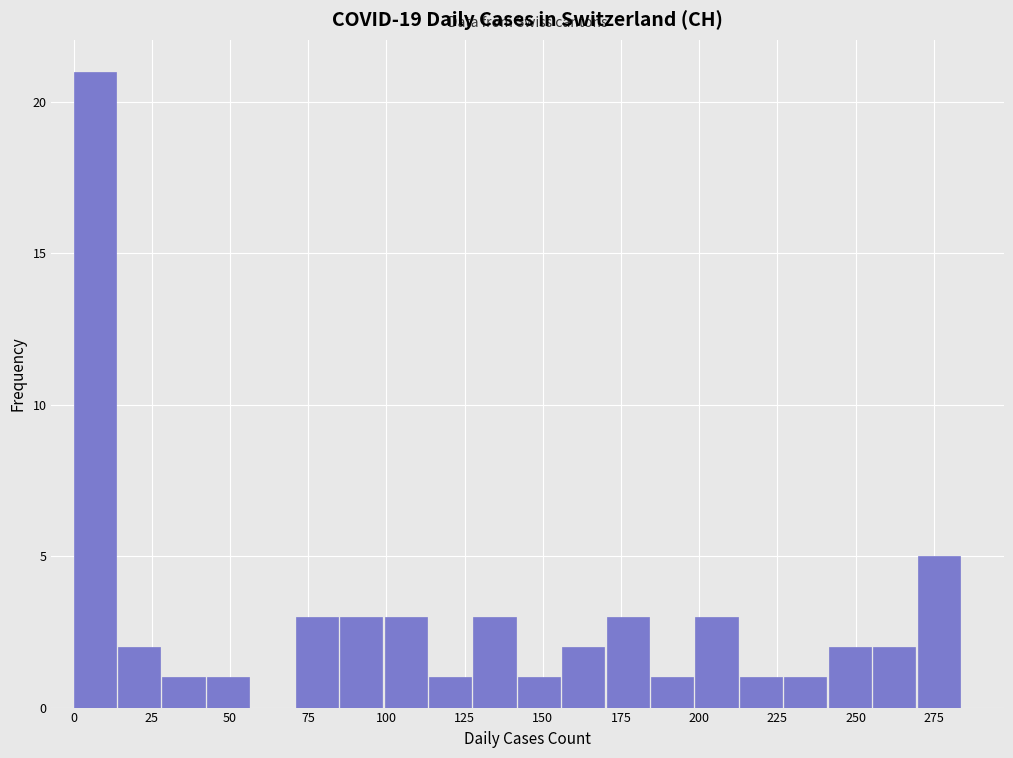

Around what value on the x-axis is the tallest bar? Give the approximate position of its centre, as read against the axis.

5